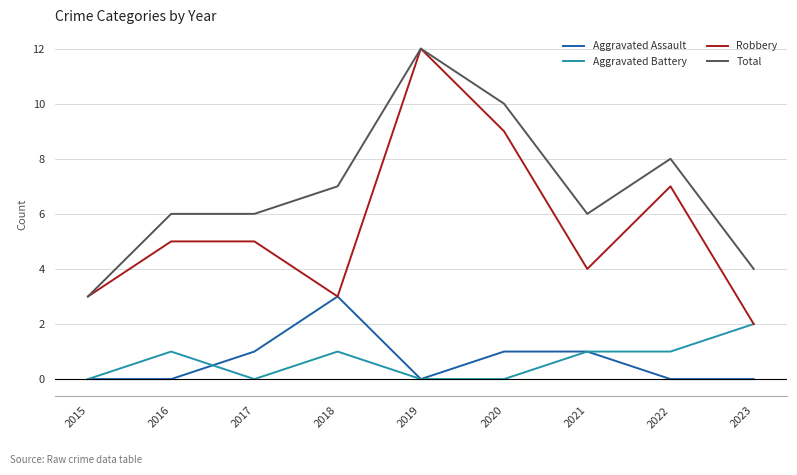

True or false: Robbery has a value of 9 at 2020.

True